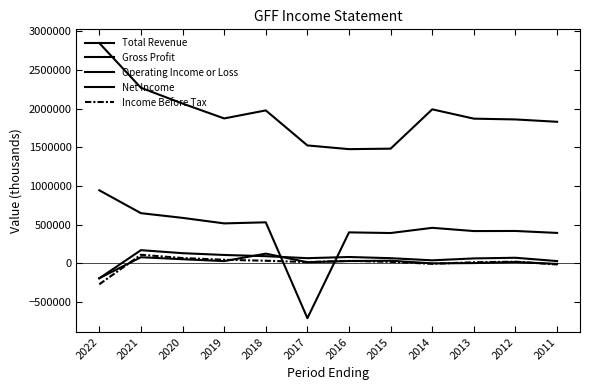

Is it true that Income Before Tax equals -7468 at 2014?

False